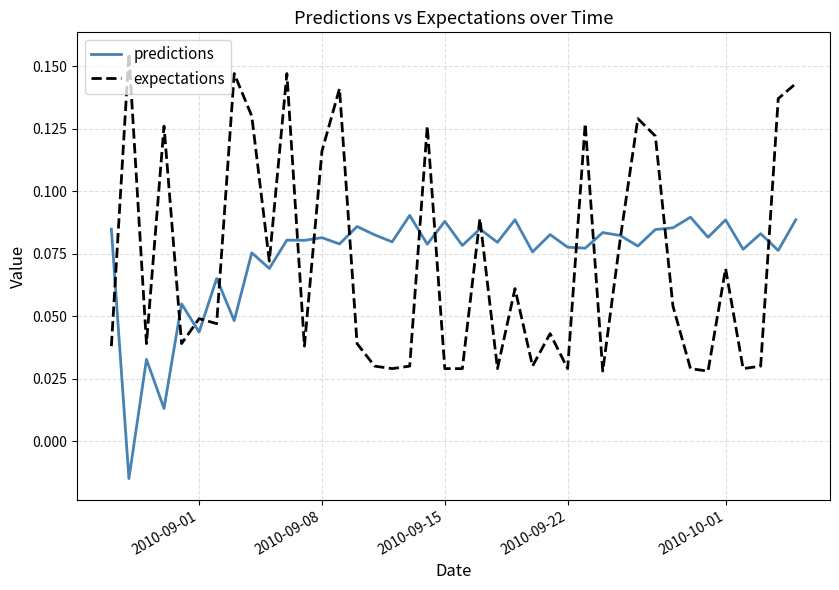

Which series has the widest spread of values?

expectations